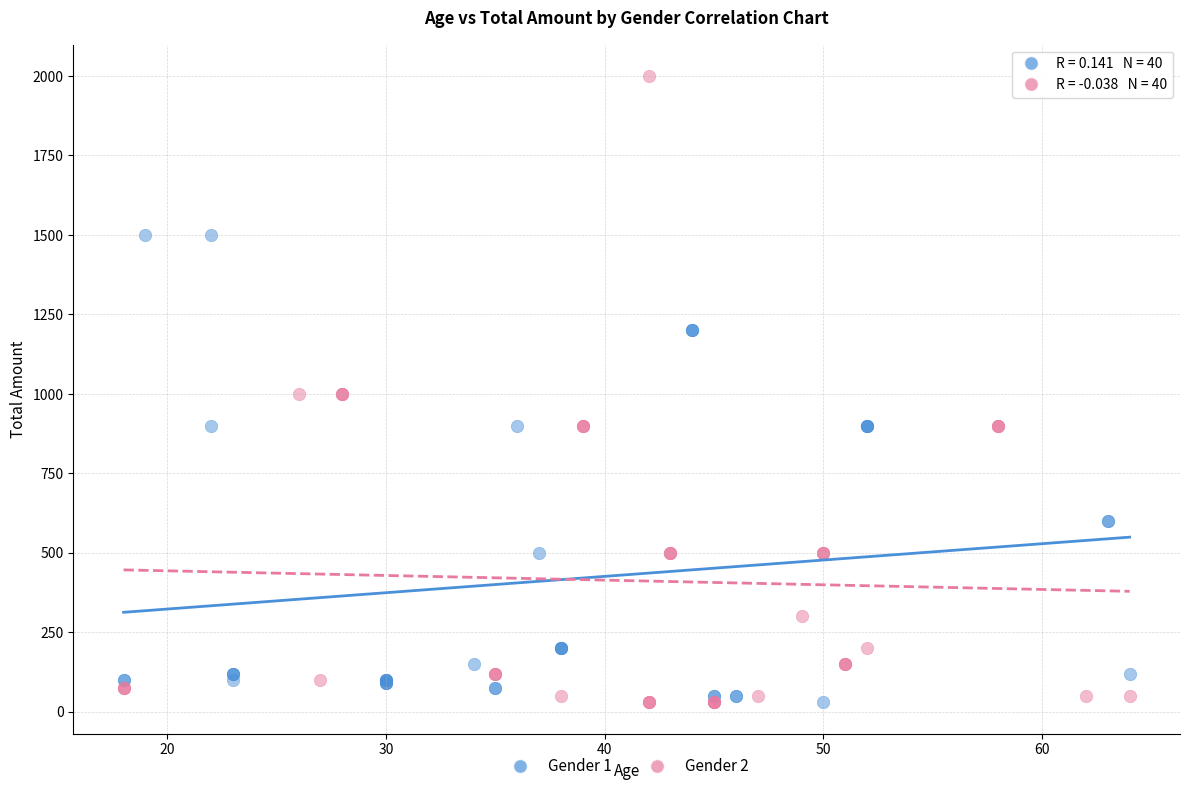

What are all the series names shown in the legend?

Gender 1, Gender 2